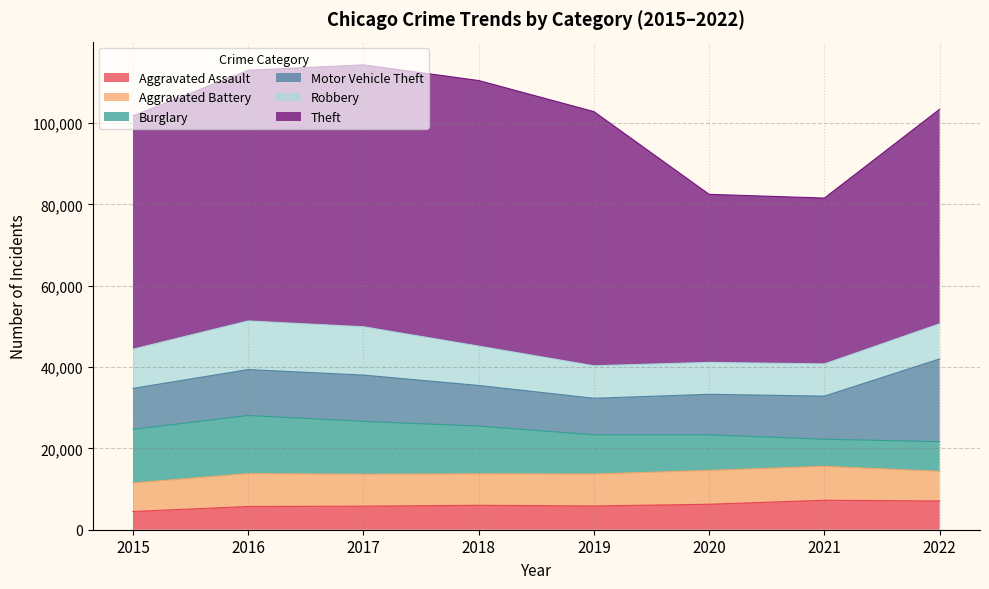

Between 2016 and 2021, which is larger?

2021